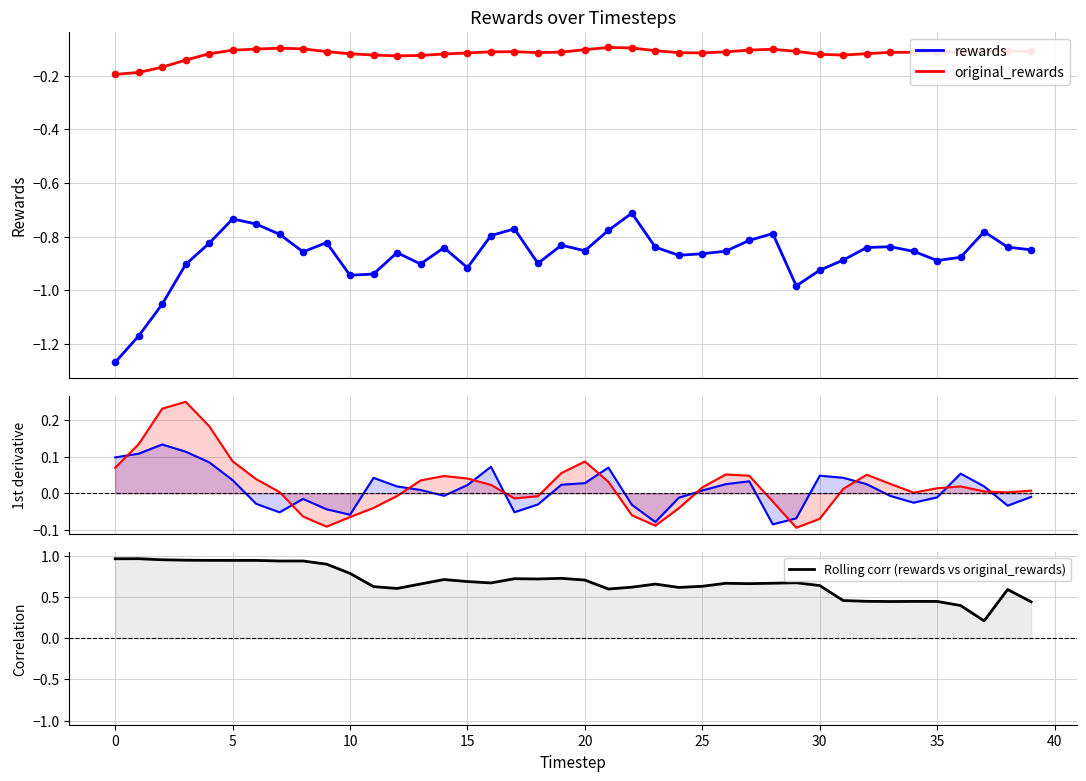

Which series has the largest Y range (max minus min)?

Rolling corr (rewards vs original_rewards)